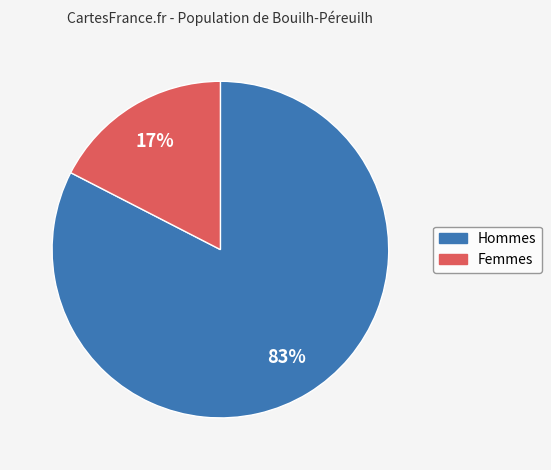

To the nearest percent, what is the combined percentage of Hommes and Femmes?

100%